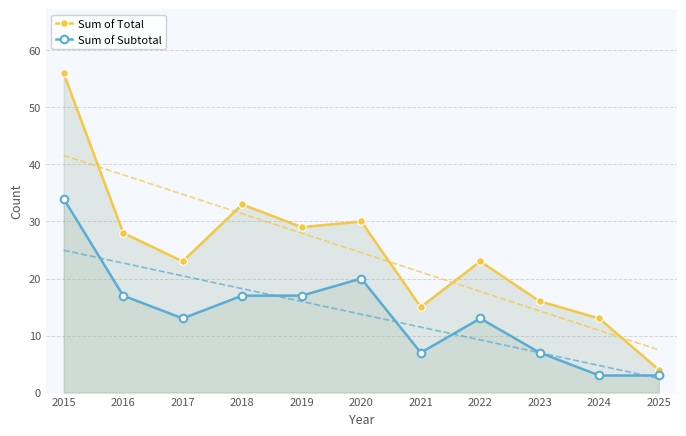

Reading left to right, what are all the values shown in this chart?

Sum of Total: 2015=56	2016=28	2017=23	2018=33	2019=29	2020=30	2021=15	2022=23	2023=16	2024=13	2025=4
Sum of Subtotal: 2015=34	2016=17	2017=13	2018=17	2019=17	2020=20	2021=7	2022=13	2023=7	2024=3	2025=3